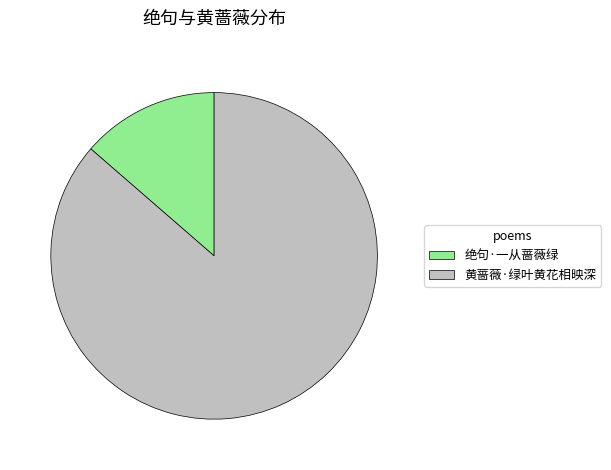

Which has a higher value, 绝句·一从蔷薇绿 or 黄蔷薇·绿叶黄花相映深?

黄蔷薇·绿叶黄花相映深